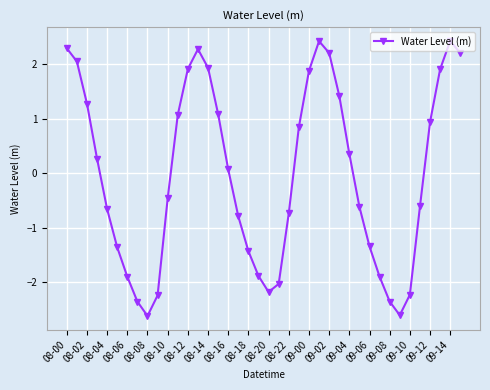

What is the value of the 19th point from the left?

-1.4